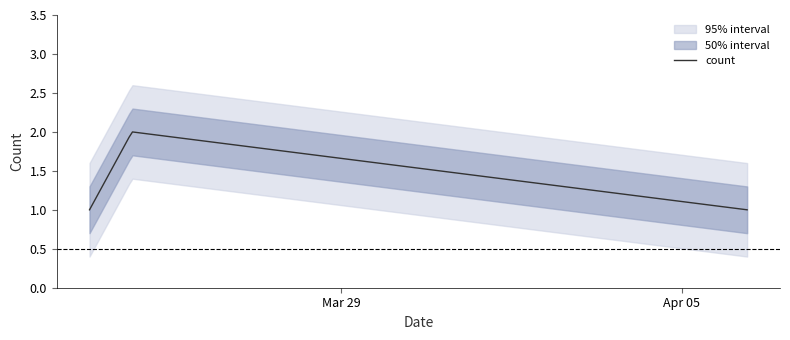

Rank the categories by value from highest to lowest.

2019-03-24 17:02:00, 2019-03-23 20:06:00, 2019-04-06 08:12:00